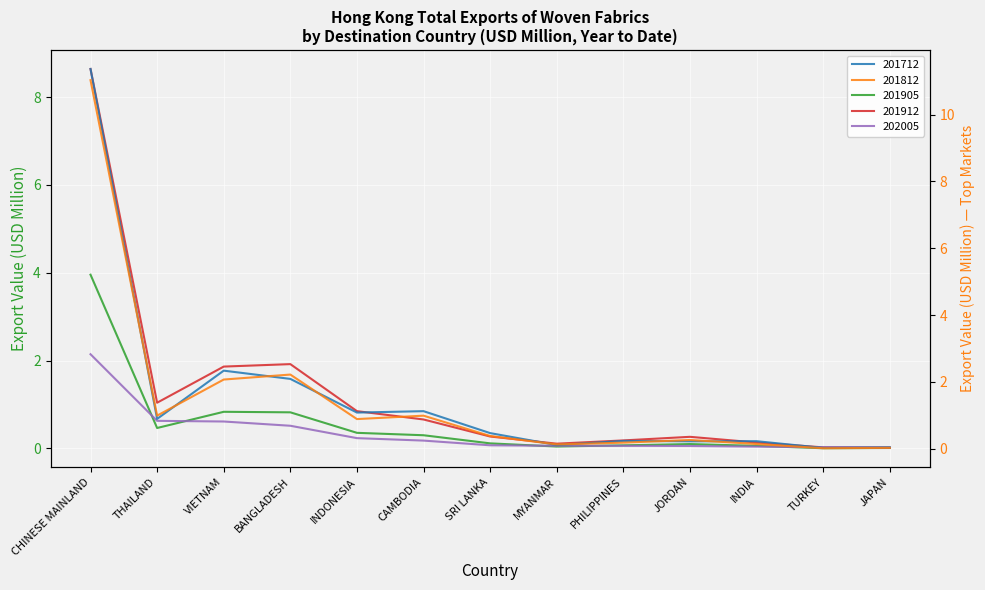

Count the number of data series in this chart.

5